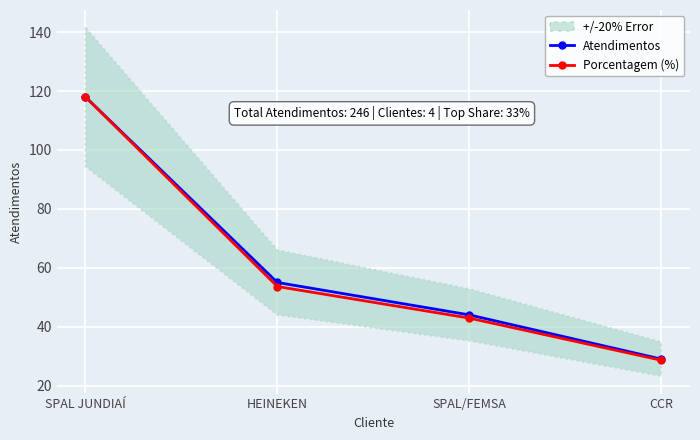

What is the spread (max minus min) of values at SPAL/FEMSA?

1.1